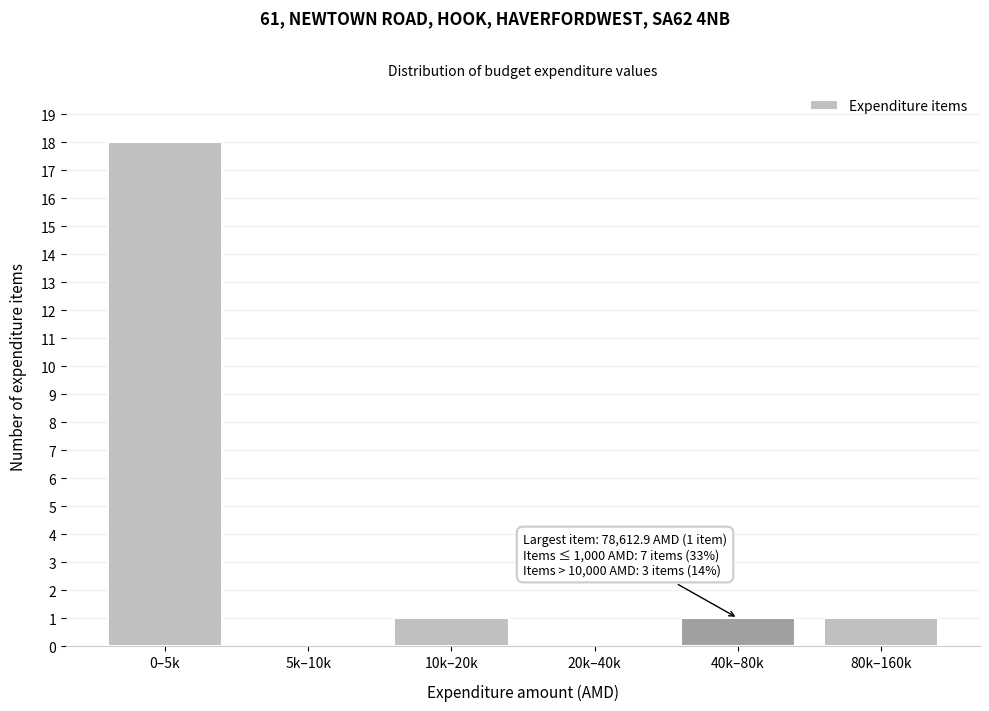

Reading right to left, transcribe all the data shown in this chart.

80k–160k=1	40k–80k=1	20k–40k=0	10k–20k=1	5k–10k=0	0–5k=18